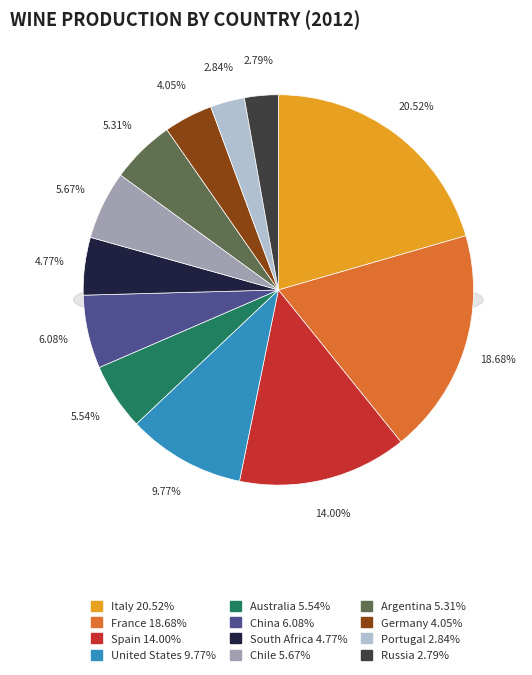

Does any single category account for the majority?

No